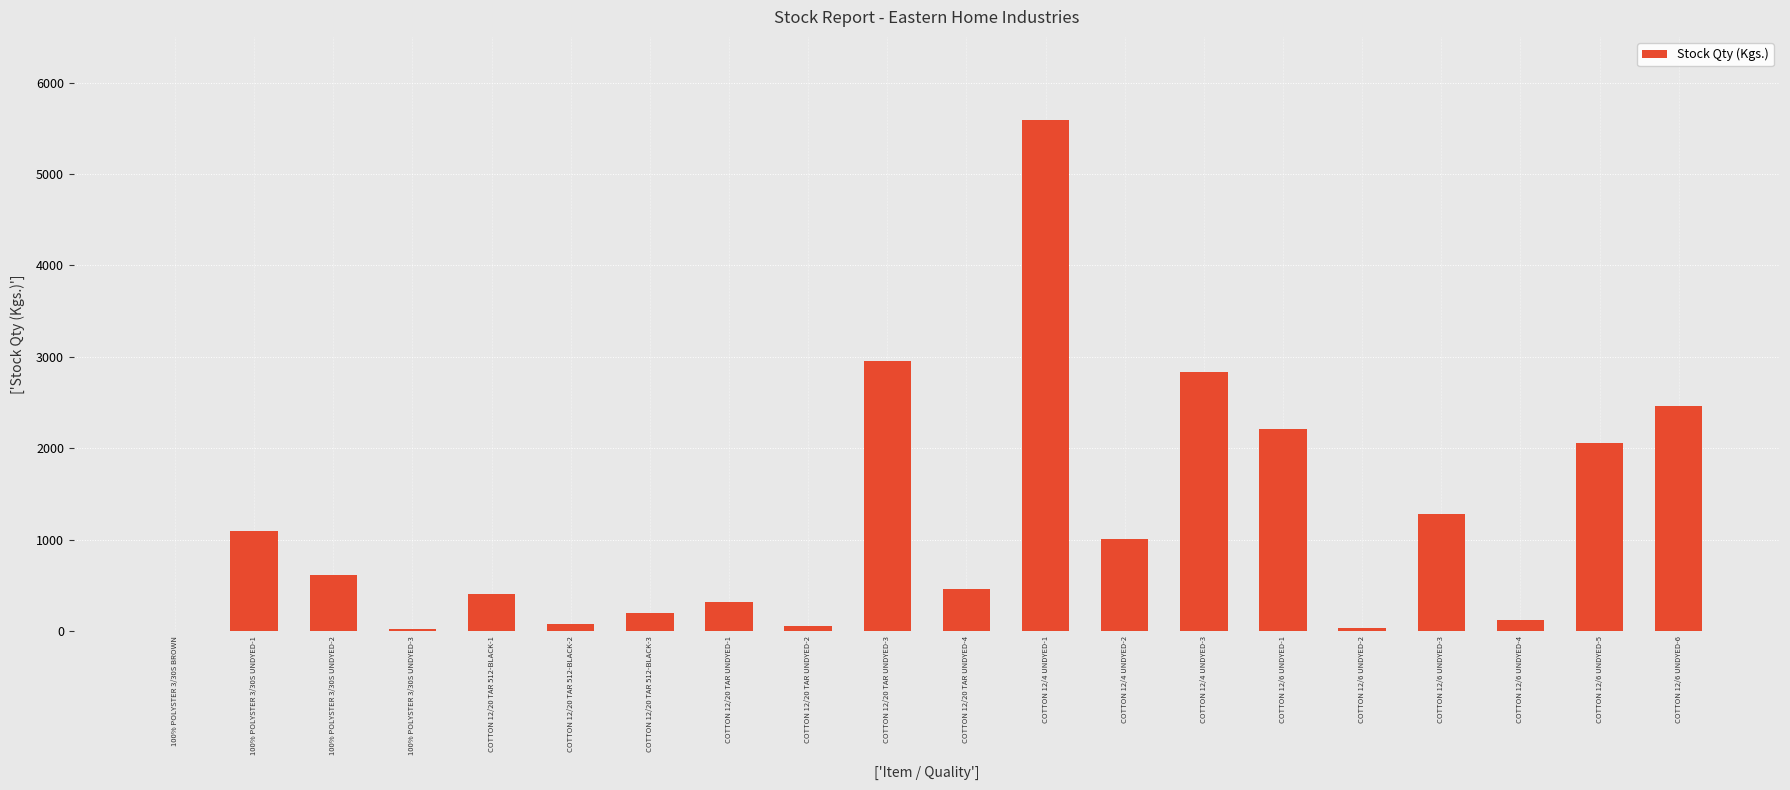

The chart shows a value of 2951.4 at COTTON 12/20 TAR UNDYED-3. True or false?

True